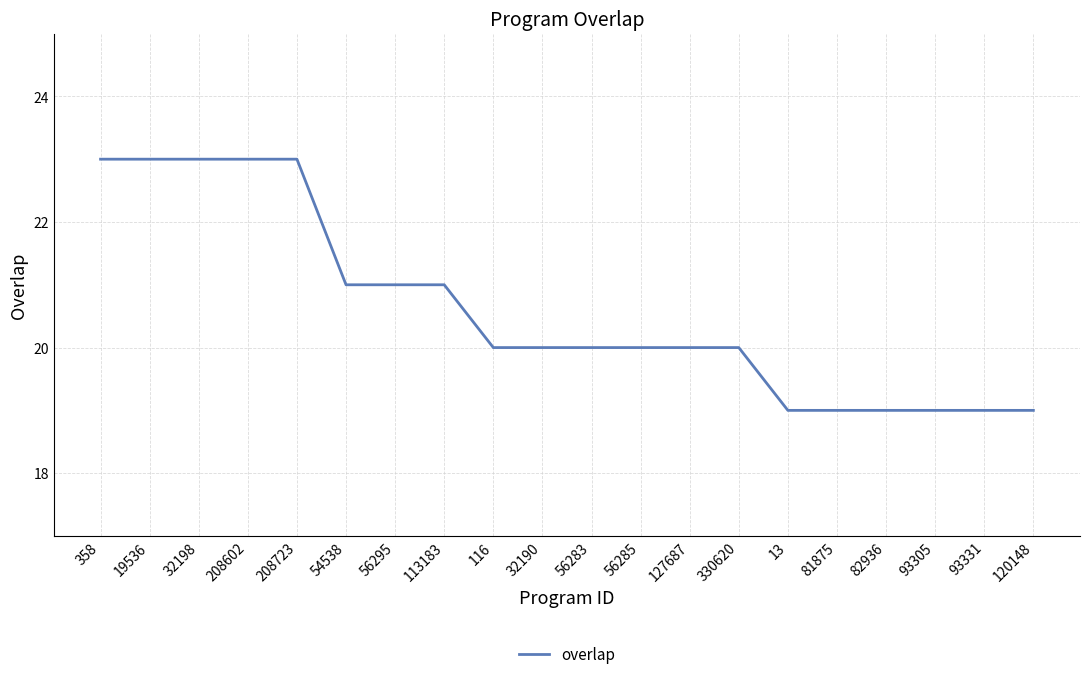

What is the difference between the second highest and second lowest values?

4